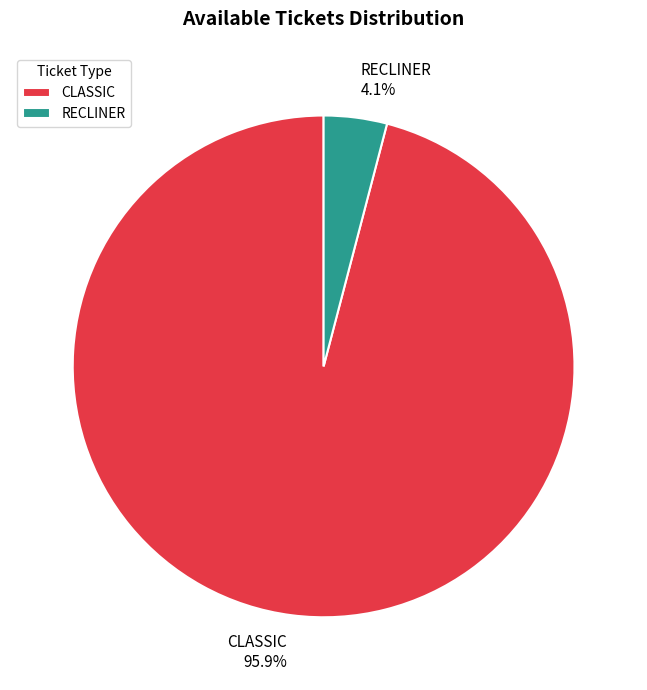

Is it true that CLASSIC is 96% of the pie?

True